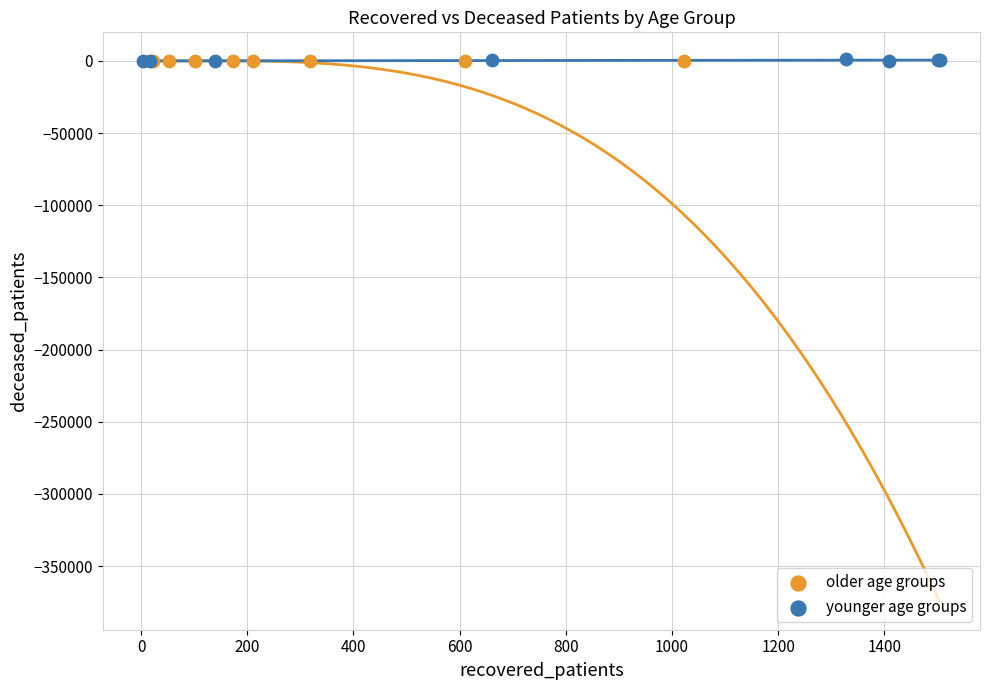

Which series has the widest spread of Y values?

younger age groups